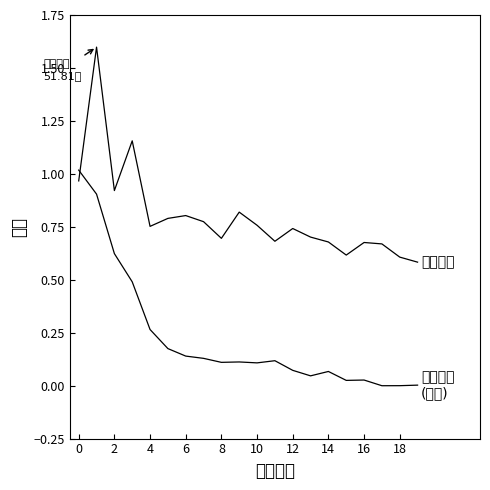

How many lines are shown in the chart?

2